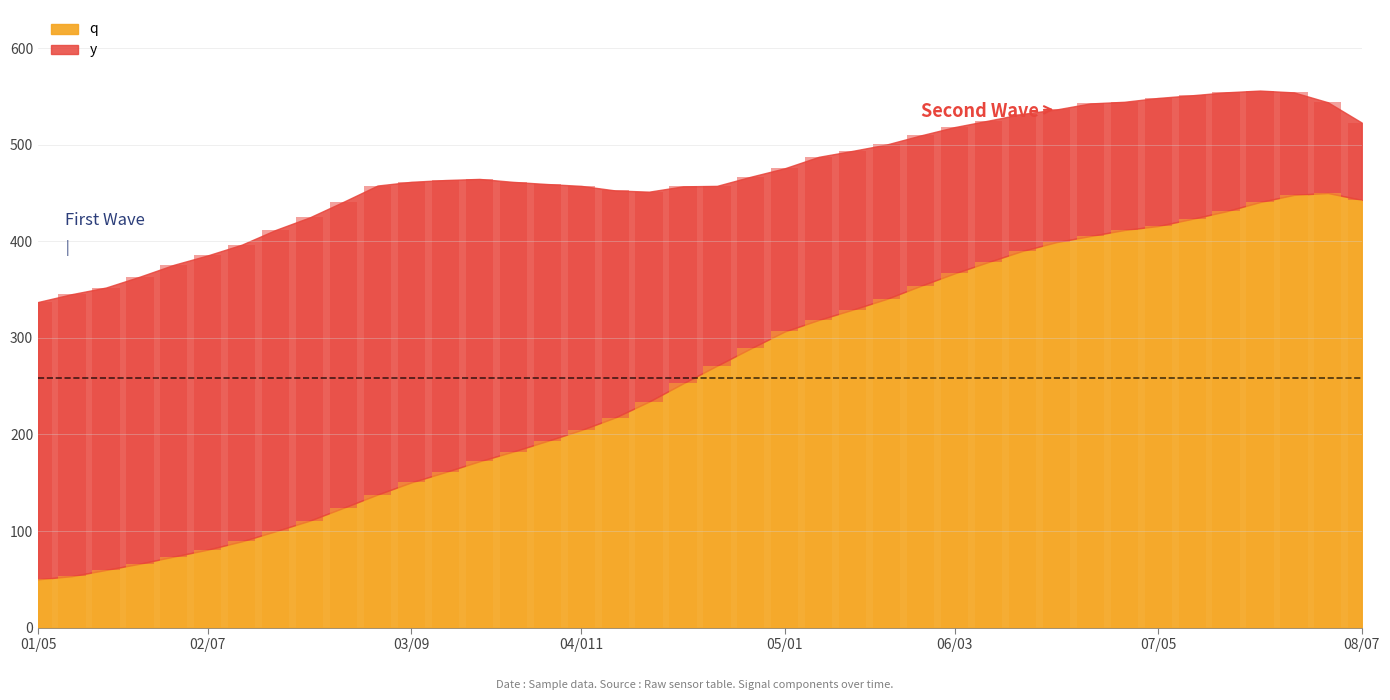

How many bars are there in each group?

2